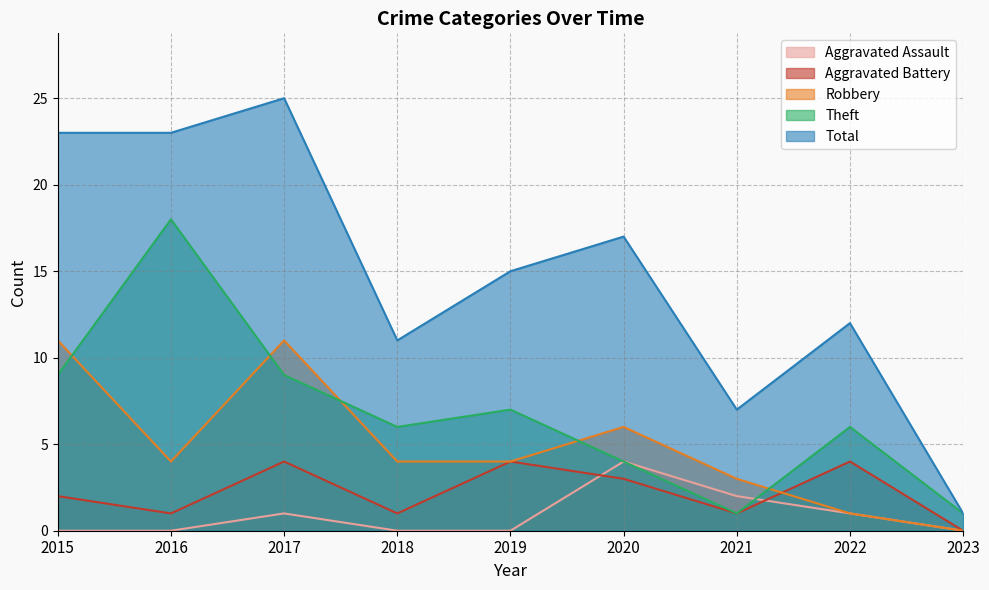

What is the average value of the Aggravated Assault series?

1